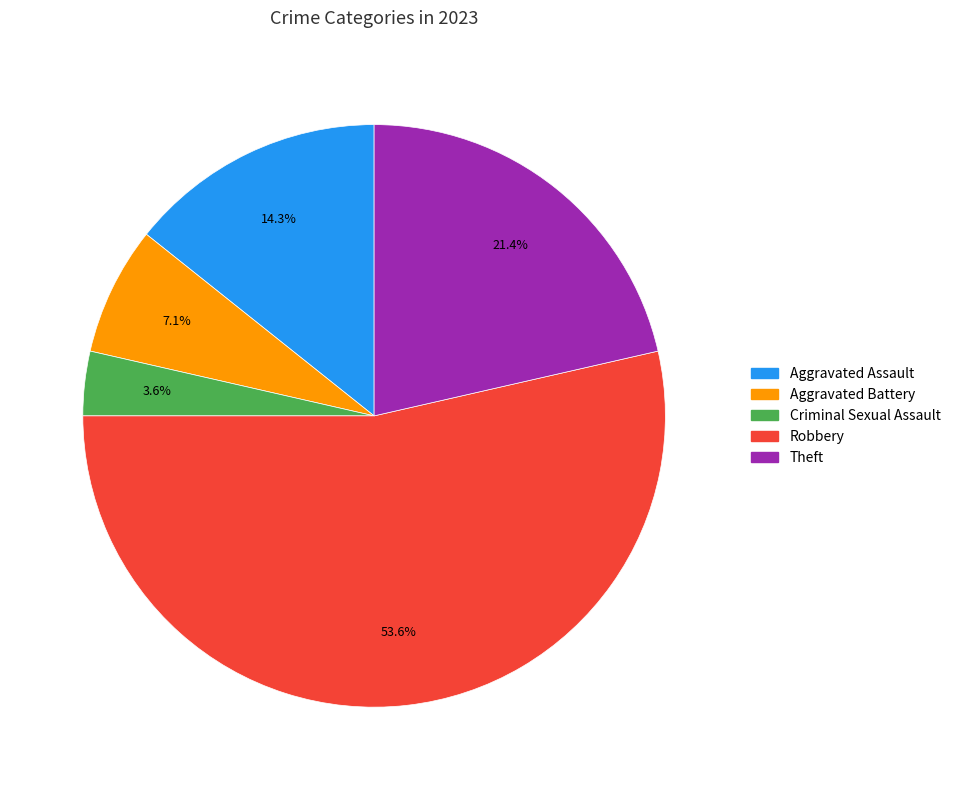

To the nearest percent, what is the difference between the largest and smallest slice percentages?

50%